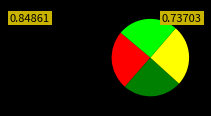

Is there a majority slice in this chart?

No